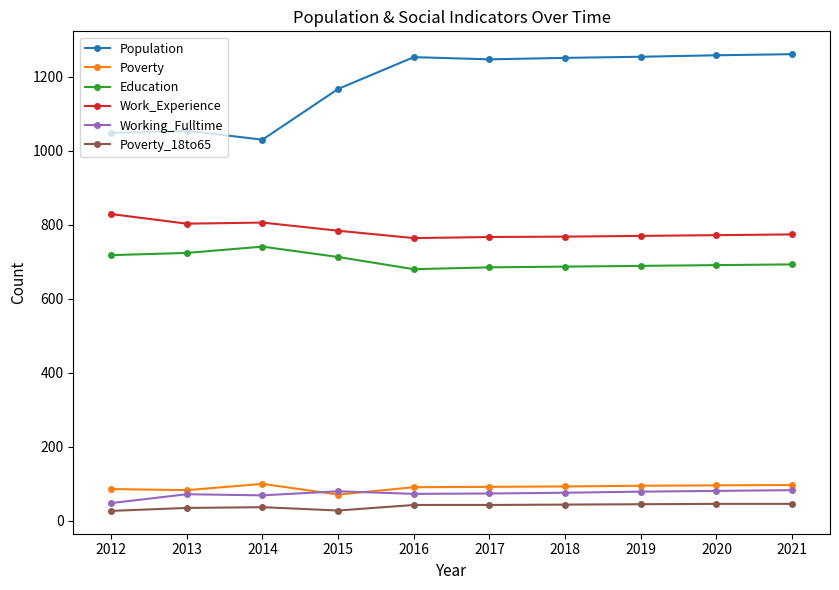

True or false: Poverty and Population cross at least once.

False